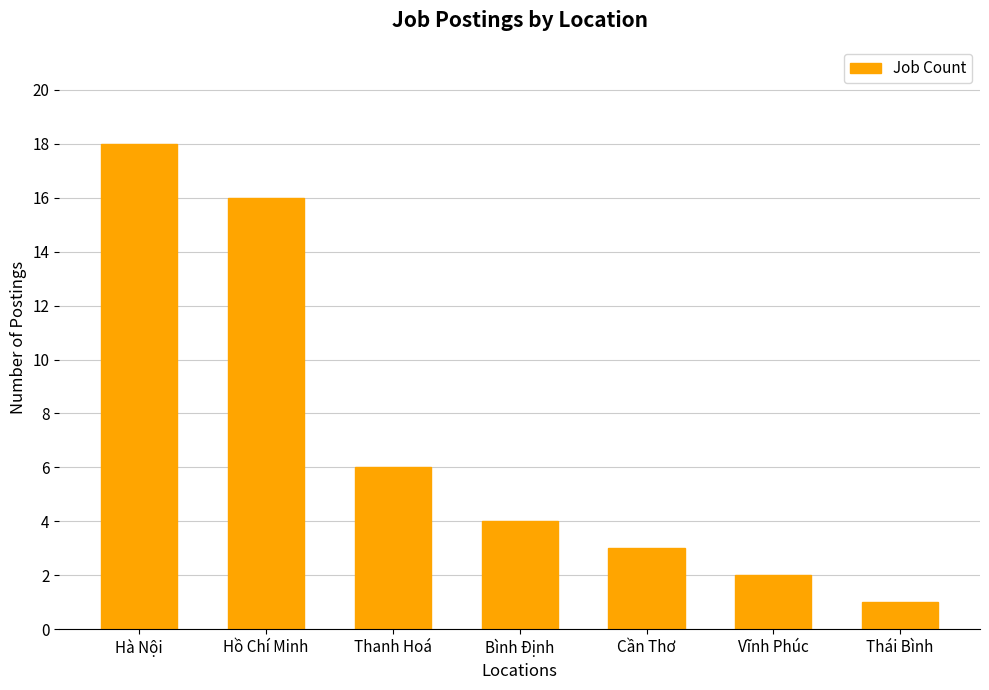

Rank the categories by value from lowest to highest.

Thái Bình, Vĩnh Phúc, Cần Thơ, Bình Định, Thanh Hoá, Hồ Chí Minh, Hà Nội